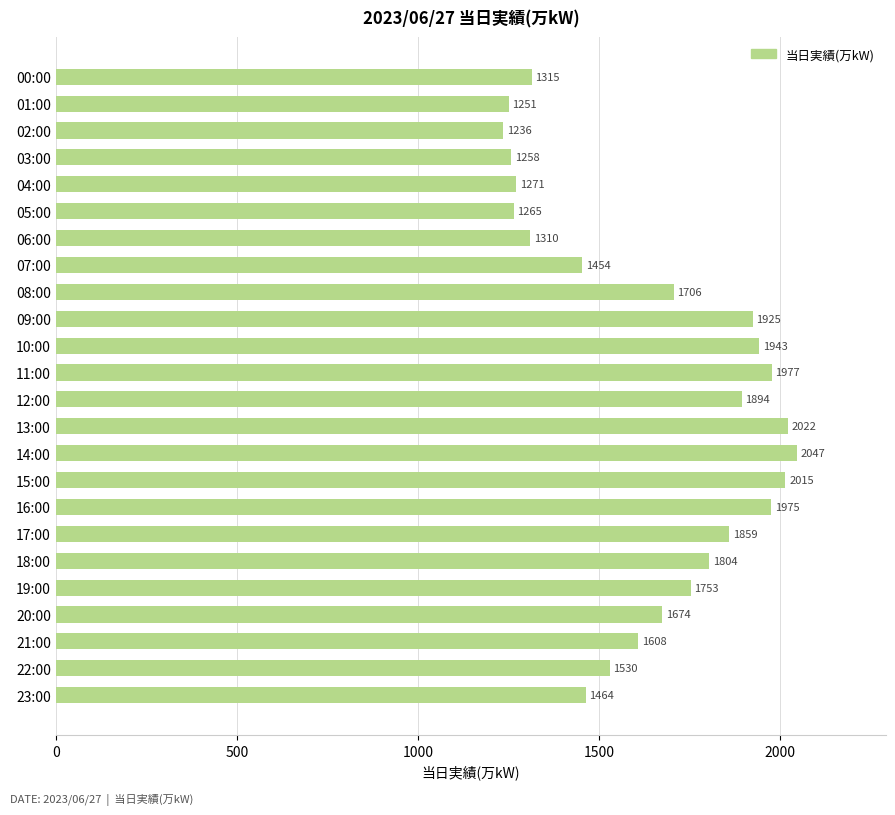

What is the sum of the values at 08:00 and 03:00?

2964